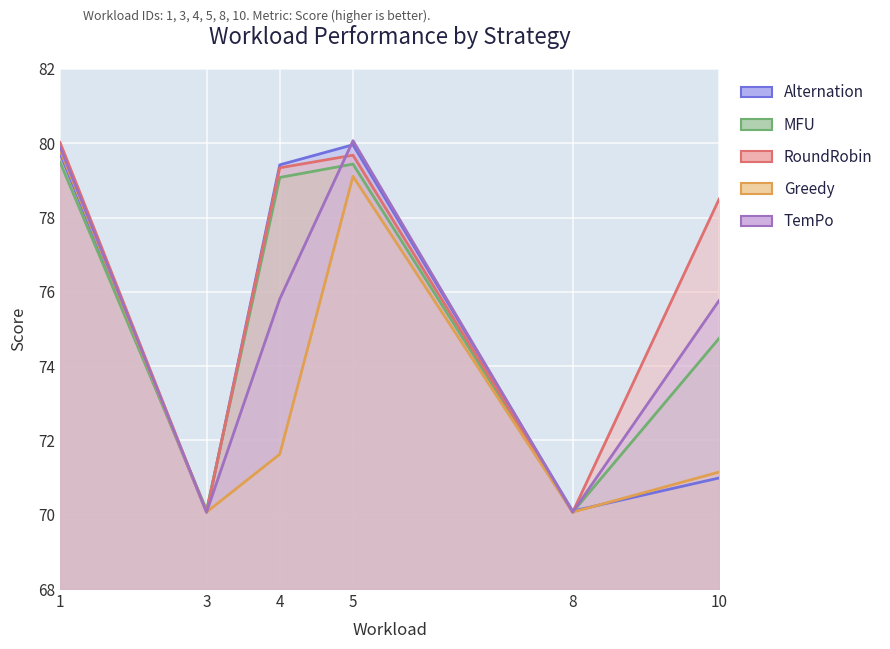

What is the smallest value displayed?

70.1